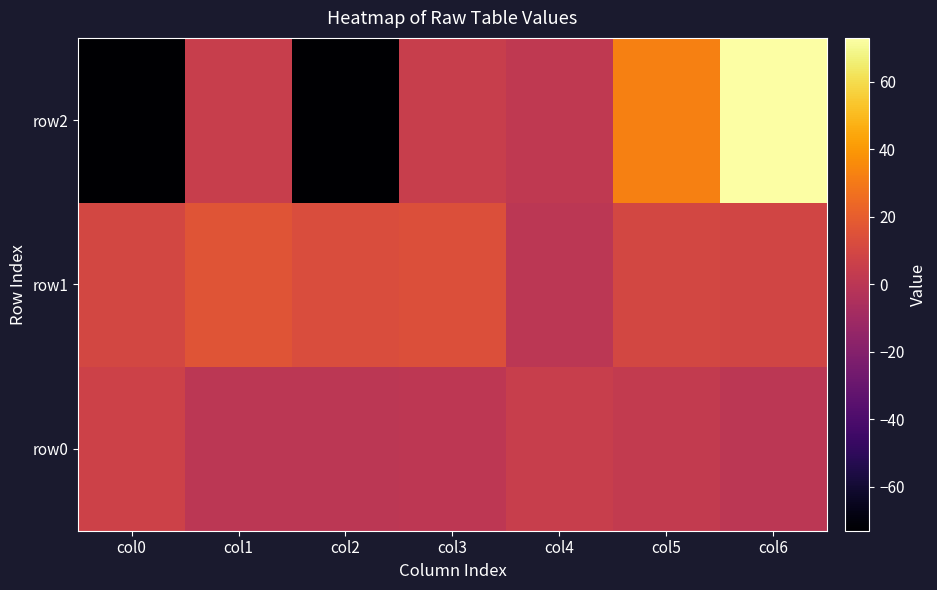

Count the number of categories in the chart.

7